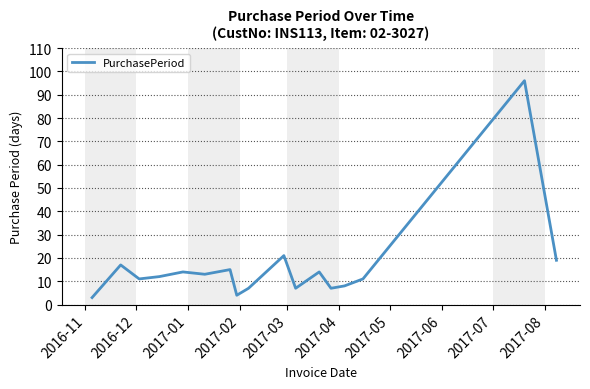

What is the sum of all values?

279